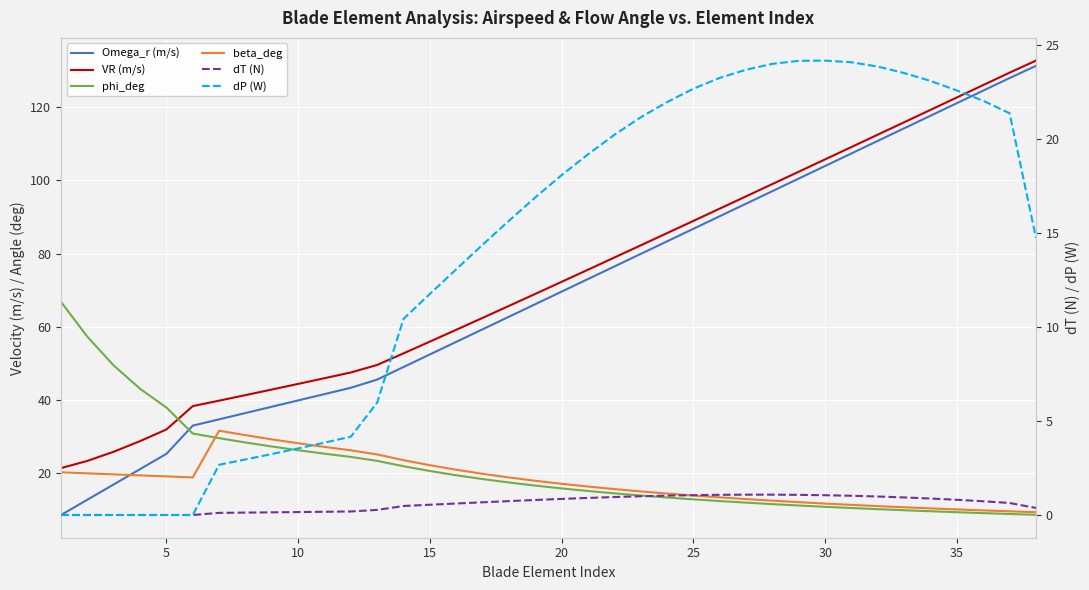

How many values in dT (N) are above zero?

32